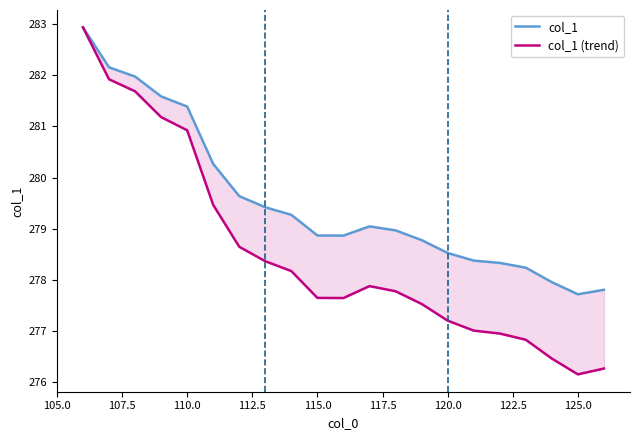

List the series in order of their peak value, lowest first.

col_1, col_1 (trend)